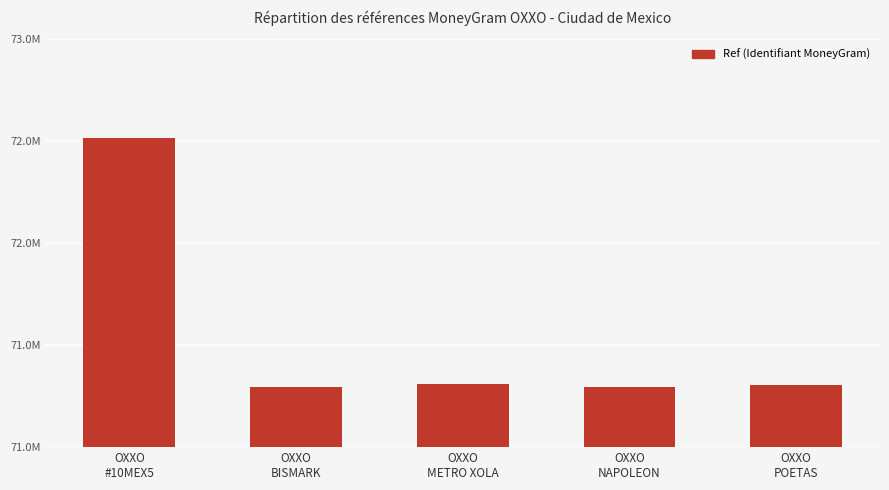

Does the chart contain any negative values?

No